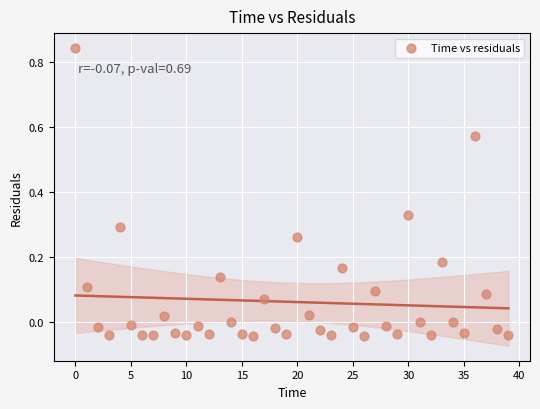

What is the range of Y values (max minus min)?

0.9